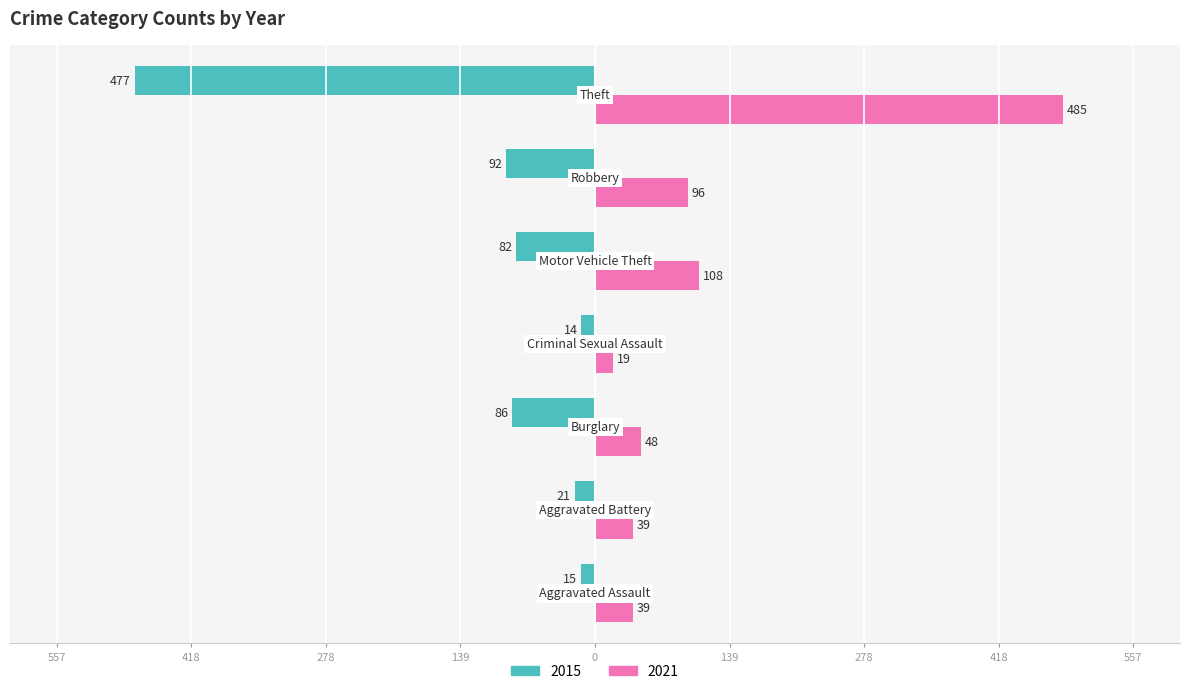

What are all the series names shown in the legend?

2015, 2021